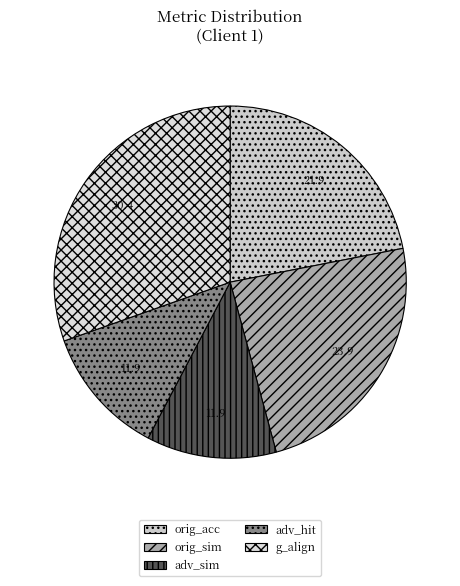

Which has a higher value, adv_hit or orig_acc?

orig_acc